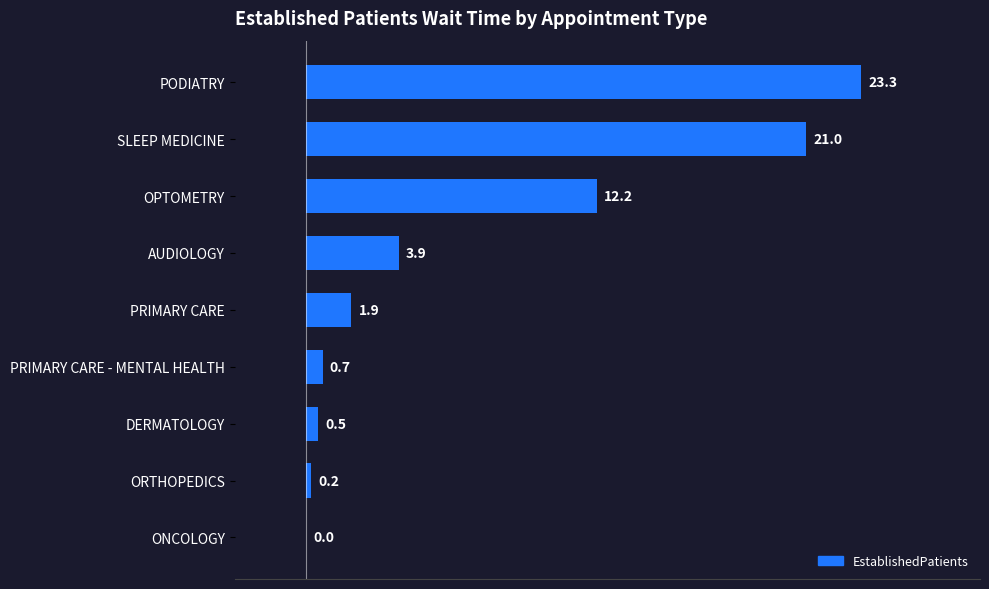

Which label corresponds to the largest value in the chart?

PODIATRY